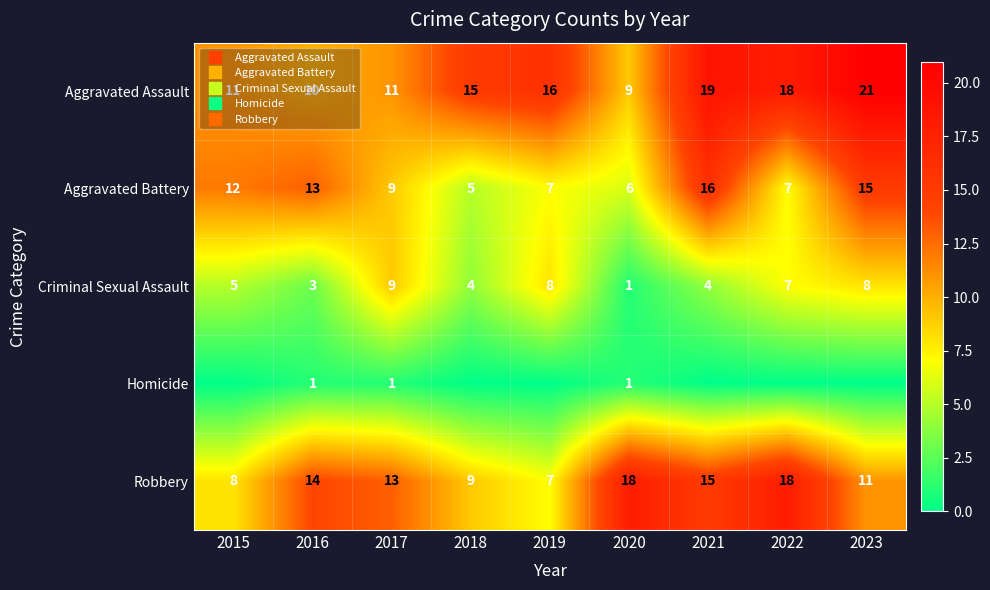

Between 2020 and 2016, which is larger?

2016